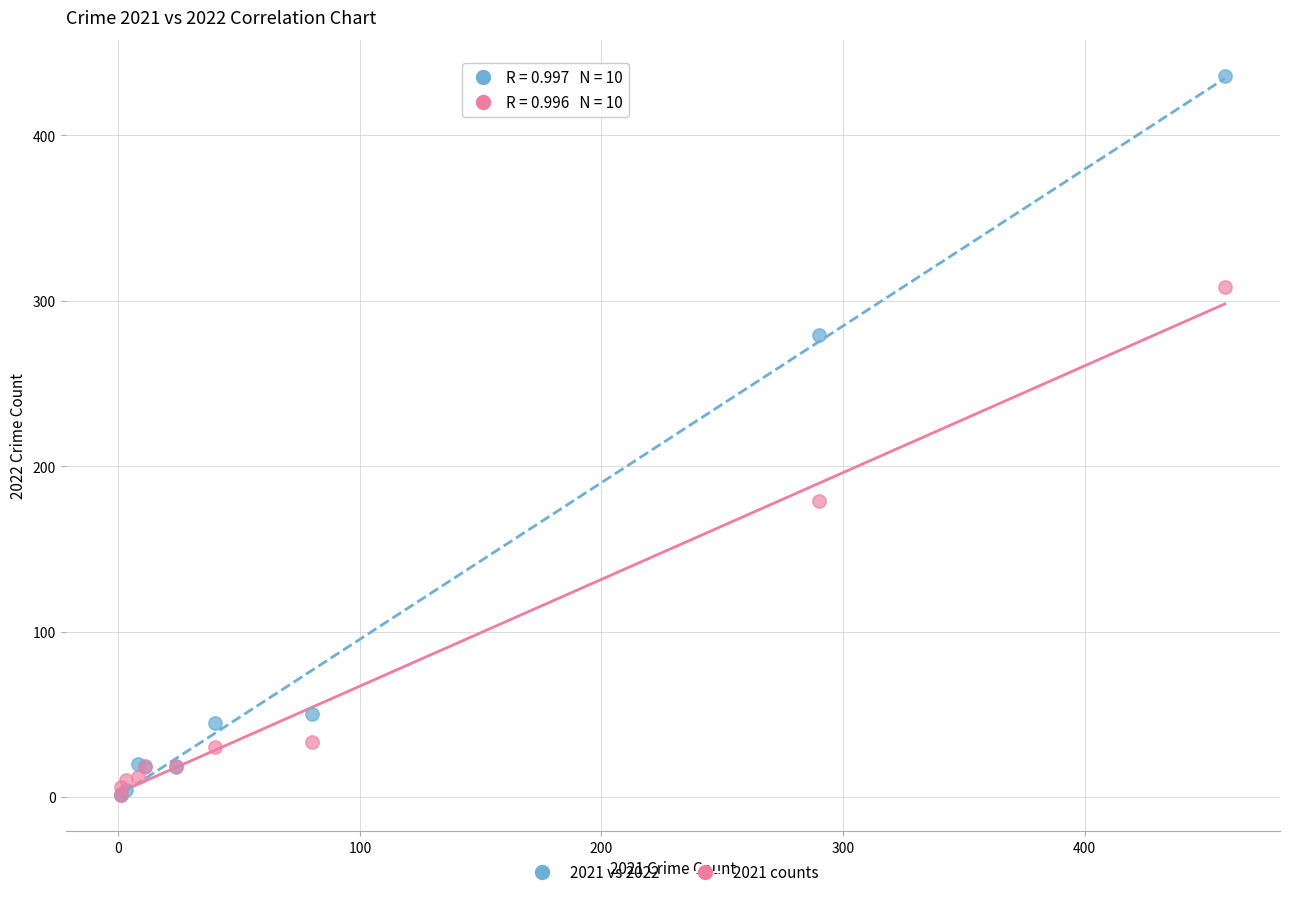

Across all series, what Y value is closest to 218?

179